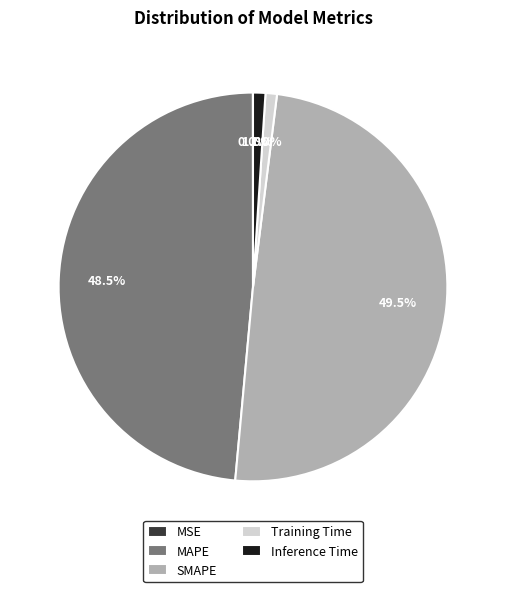

What is the largest slice in the pie chart?

SMAPE